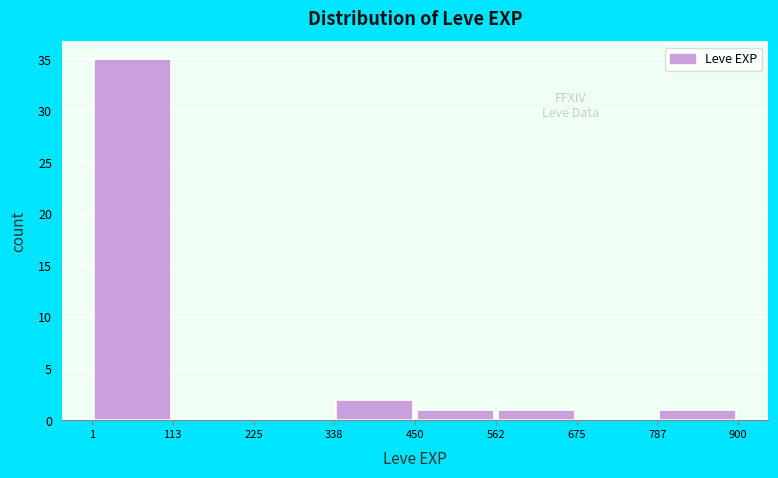

Reading left to right, transcribe this chart: for each bar, give the range it covers on the x-axis and its height. The values are not printed on the chart, so give them approximately, as read against the axis.

1 to 113: 35
113 to 225: 0
225 to 338: 0
338 to 450: 2
450 to 562: 1
562 to 675: 1
675 to 787: 0
787 to 900: 1